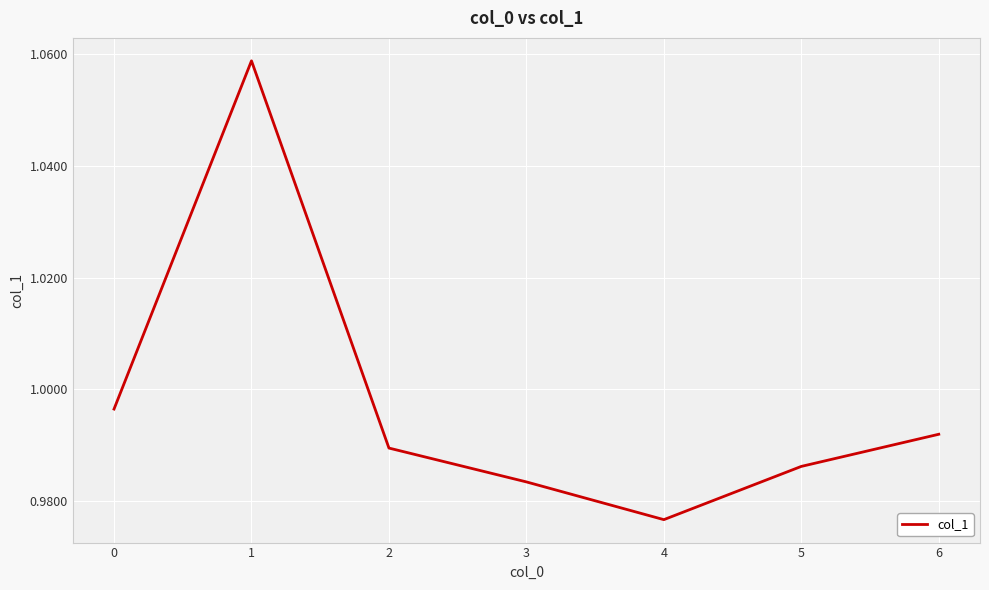

What is the sum of the values at 5 and 0?

2.0